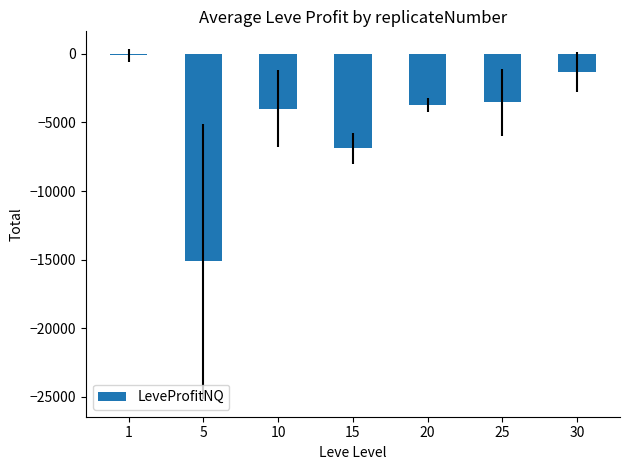

At which label is the value closest to -7621?

15